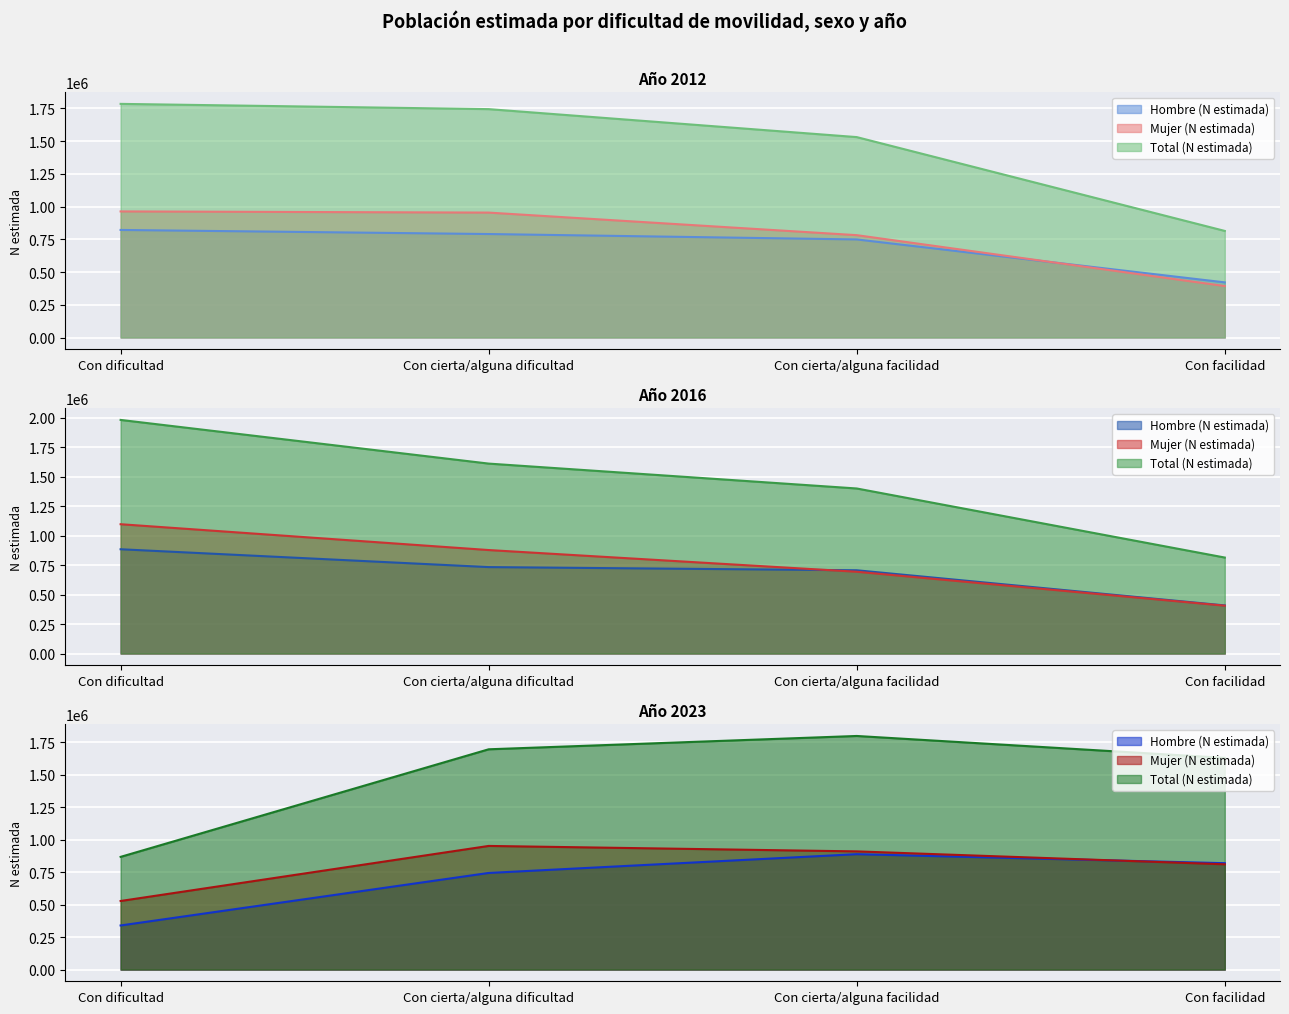

At which category is the sum across all series the highest?

Con dificultad